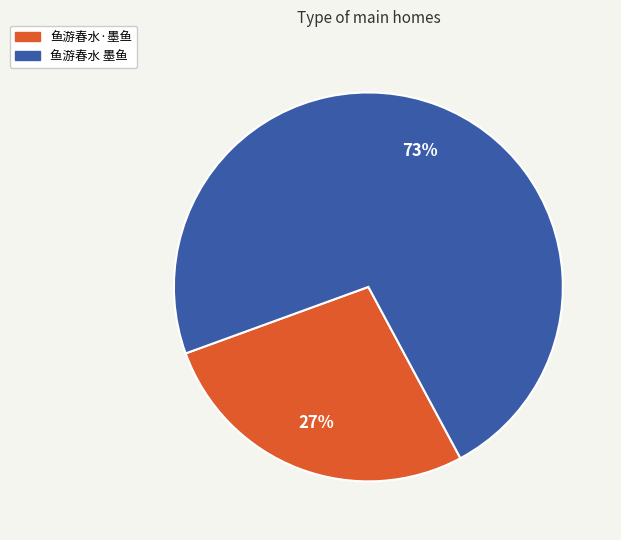

Approximately how many times larger is the value at 鱼游春水 墨鱼 compared to 鱼游春水·墨鱼?

2.7